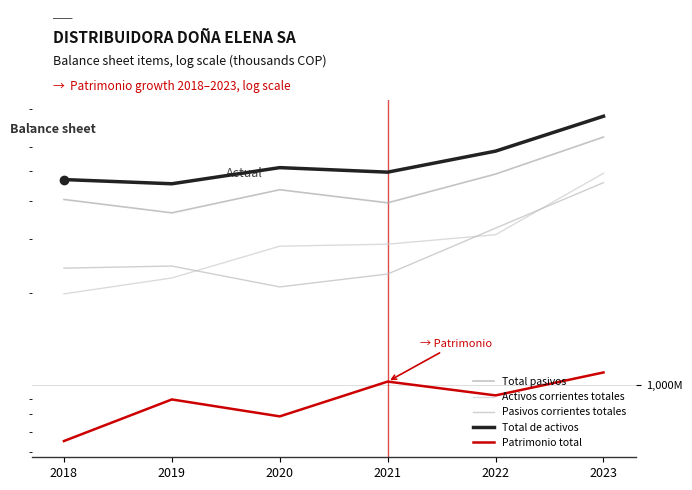

True or false: Activos corrientes totales and Pasivos corrientes totales intersect in this chart.

True